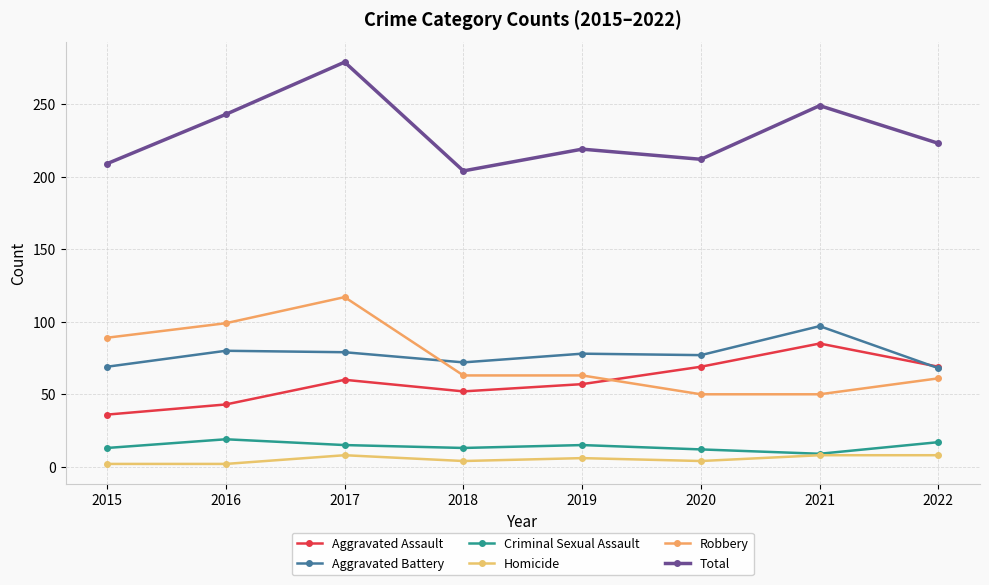

What is the value of the Aggravated Battery point at the 3rd from the left?

79